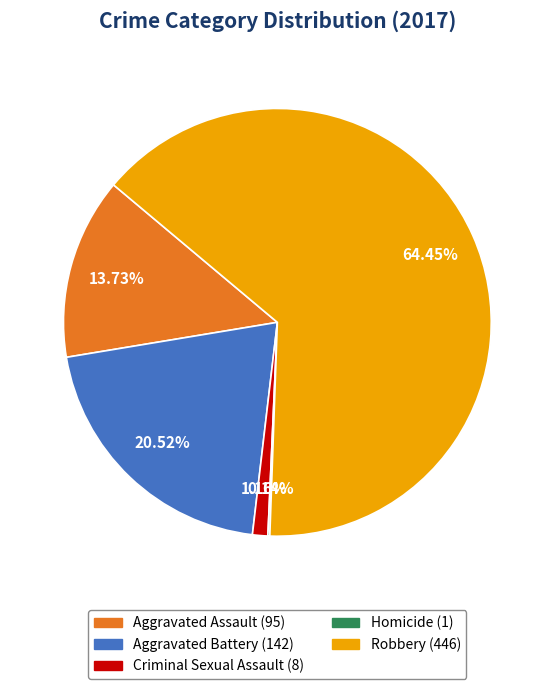

Which slice represents more than half of the pie?

Robbery